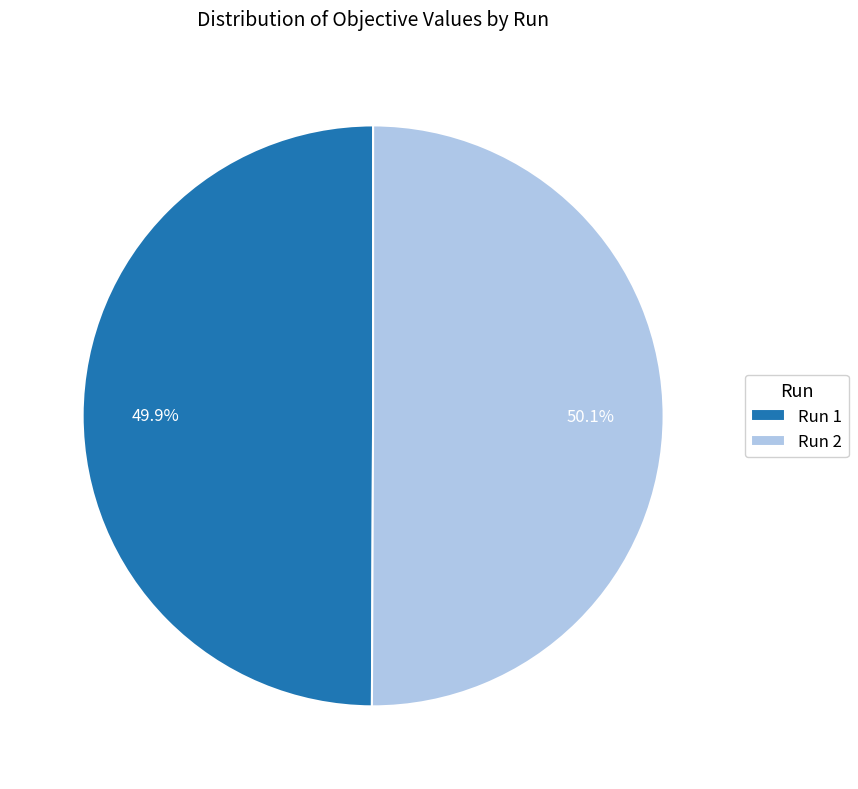

Is there a majority slice in this chart?

Yes